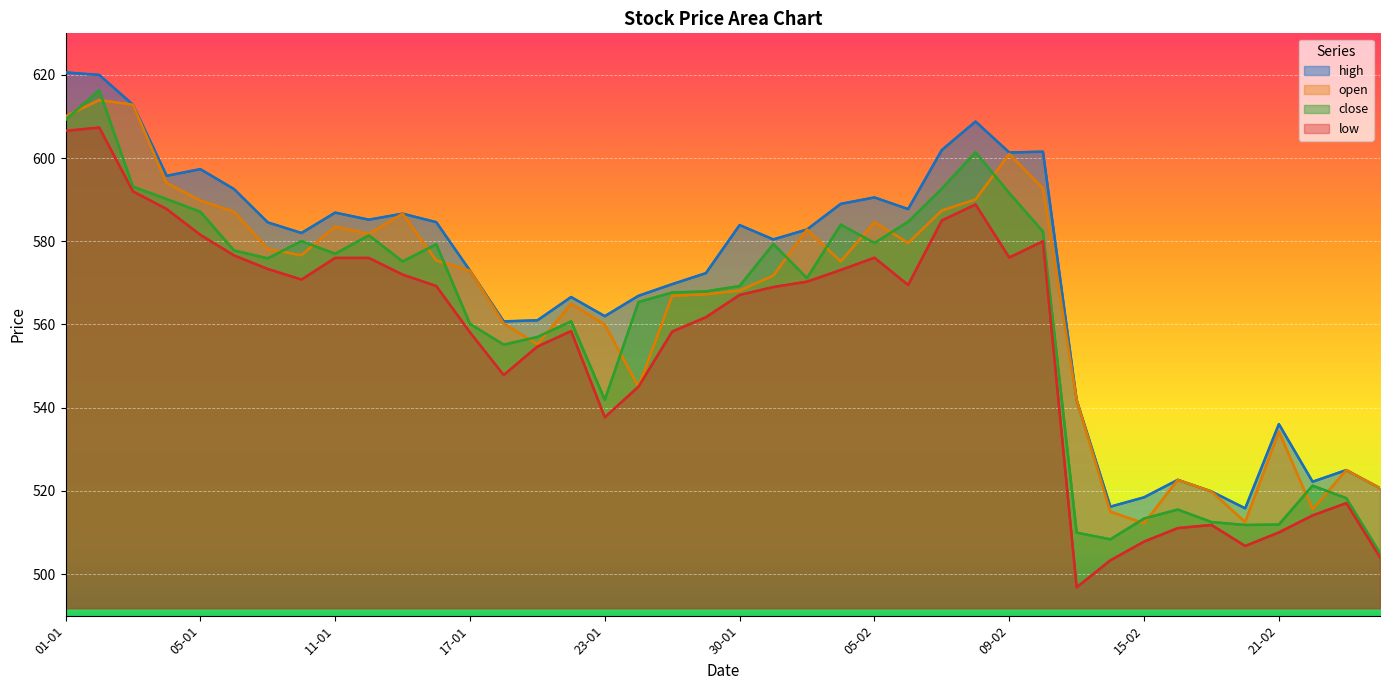

List the series in order of their peak value, lowest first.

low, open, close, high